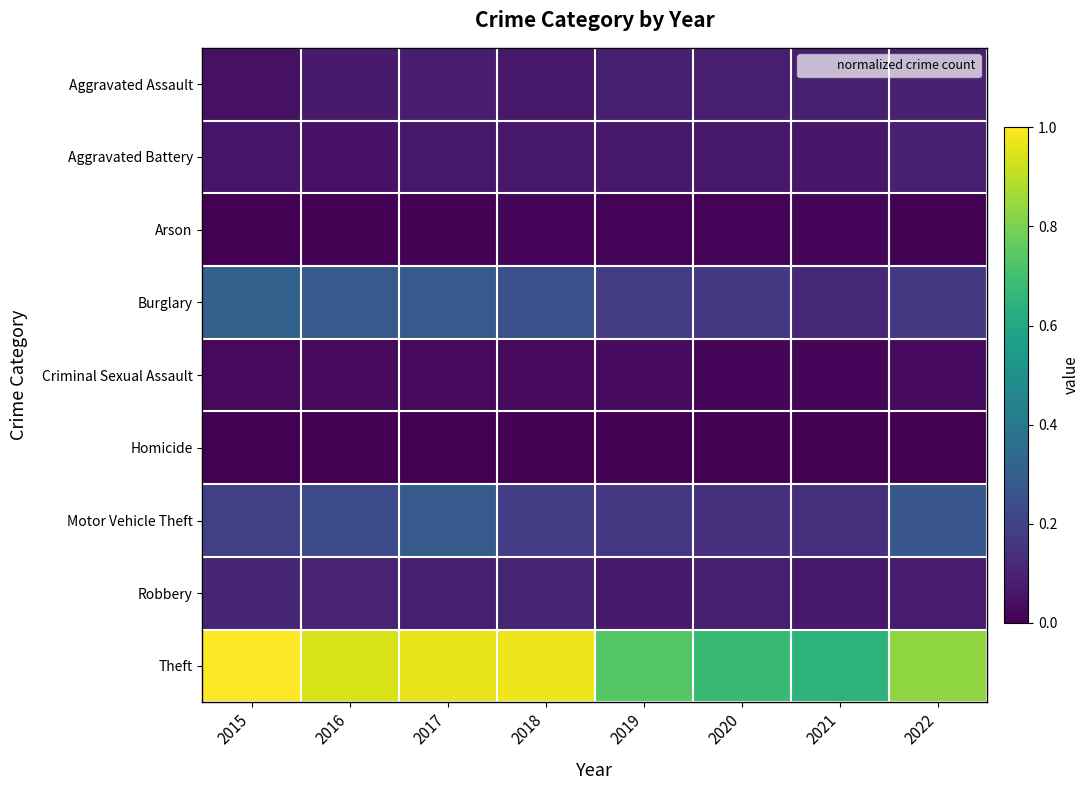

How many categories are shown in the chart?

8